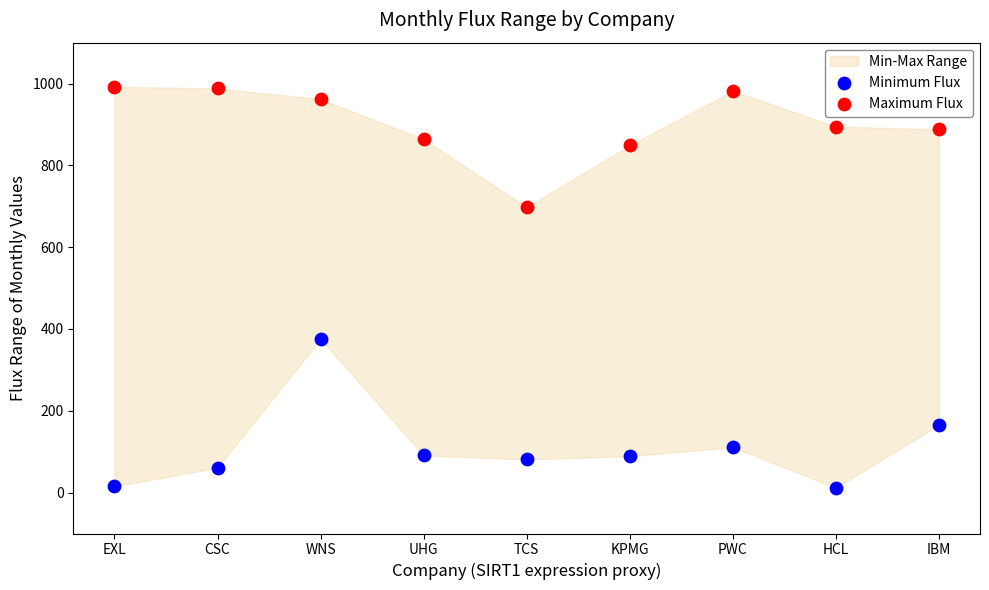

Which series contains the lowest Y value?

Minimum Flux